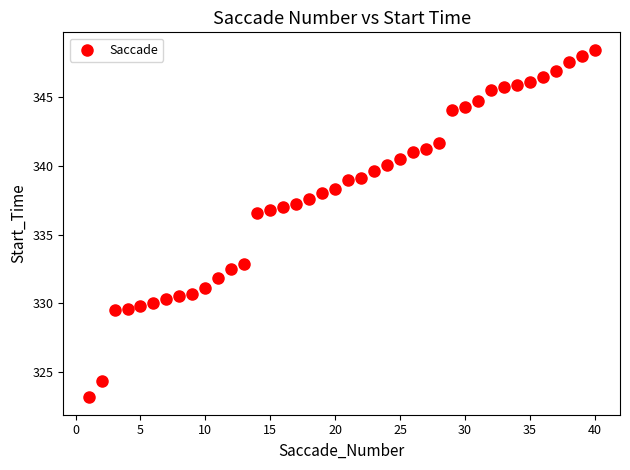

What is the range of Y values (max minus min)?

25.3